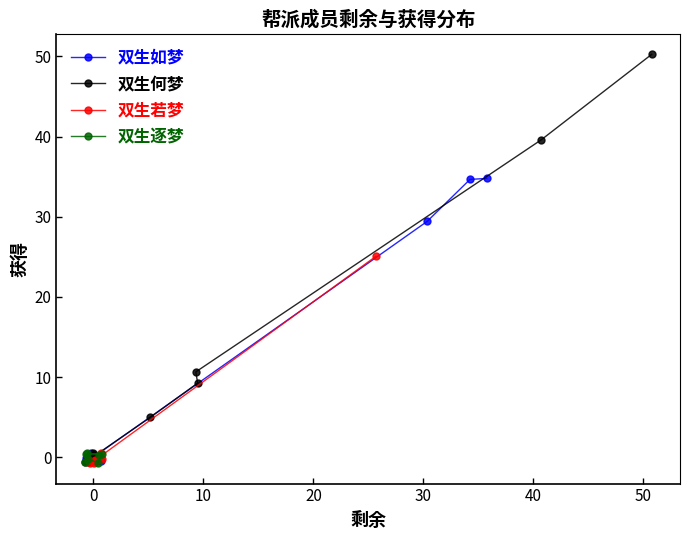

At which category is the sum across all series the highest?

2